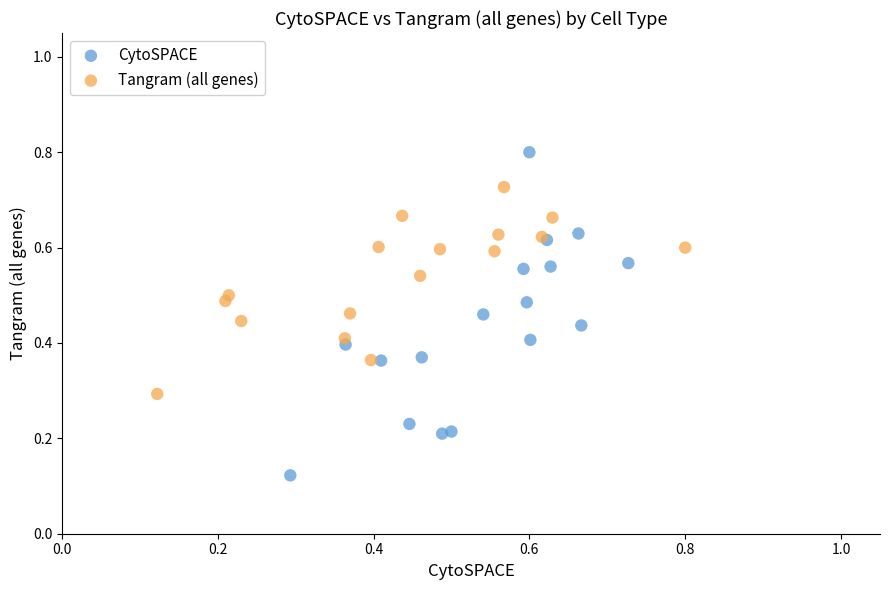

Which series contains the lowest Y value?

CytoSPACE